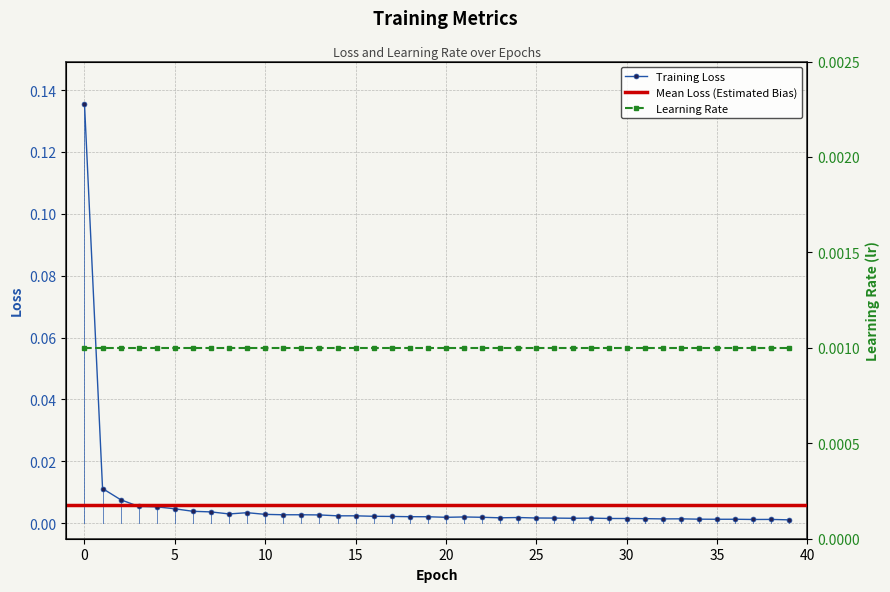

List the labels in order of value, largest first.

0, 1, 2, 3, 4, 5, 6, 7, 9, 8, 10, 12, 11, 13, 15, 14, 16, 17, 18, 19, 21, 22, 20, 24, 23, 25, 26, 28, 27, 29, 30, 31, 33, 32, 34, 36, 35, 38, 37, 39